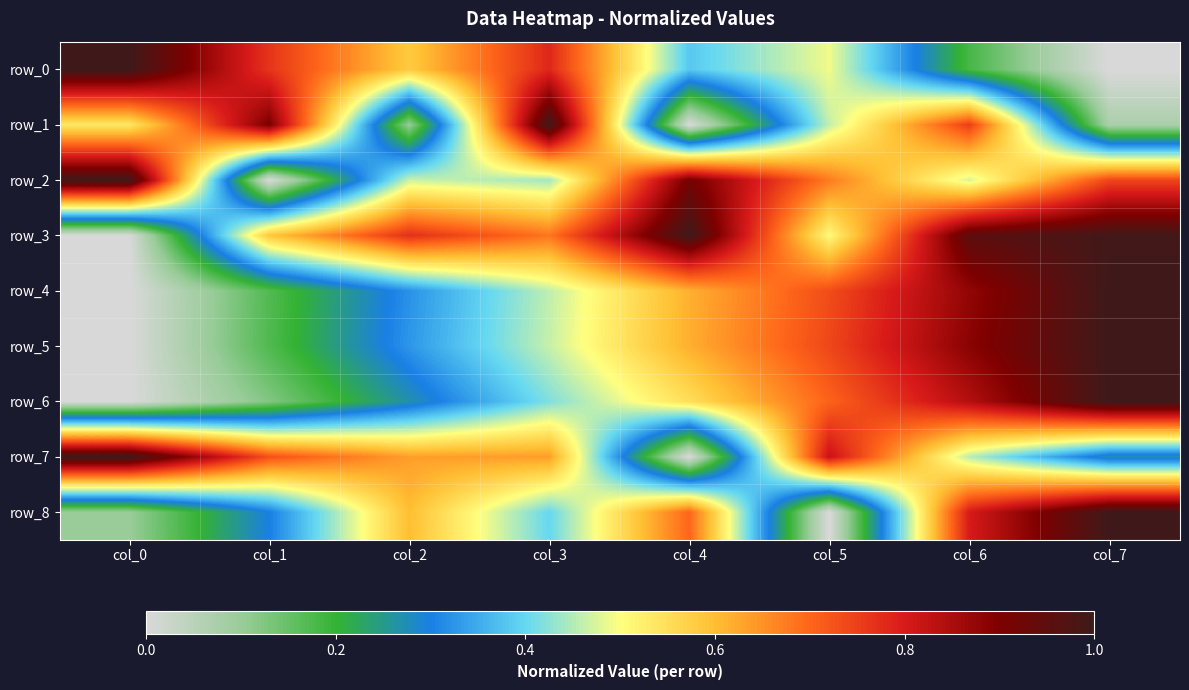

What is the sum of the row_6 values at col_5 and col_2?

1.0